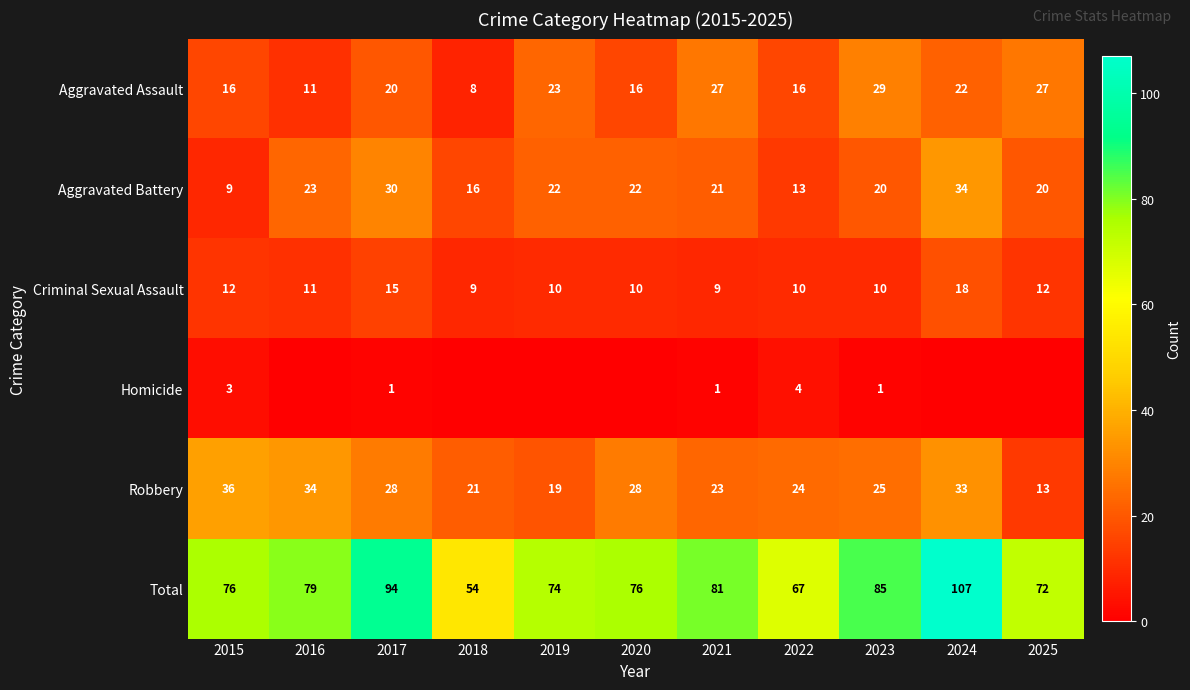

What is the sum of the Aggravated Assault values at 2019 and 2022?

39